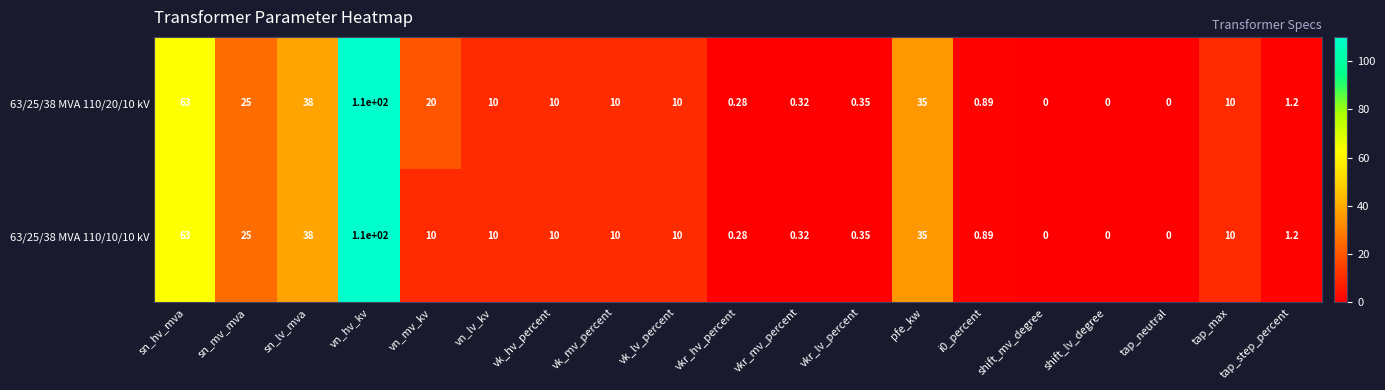

At how many categories does at least one series exceed 14?

6